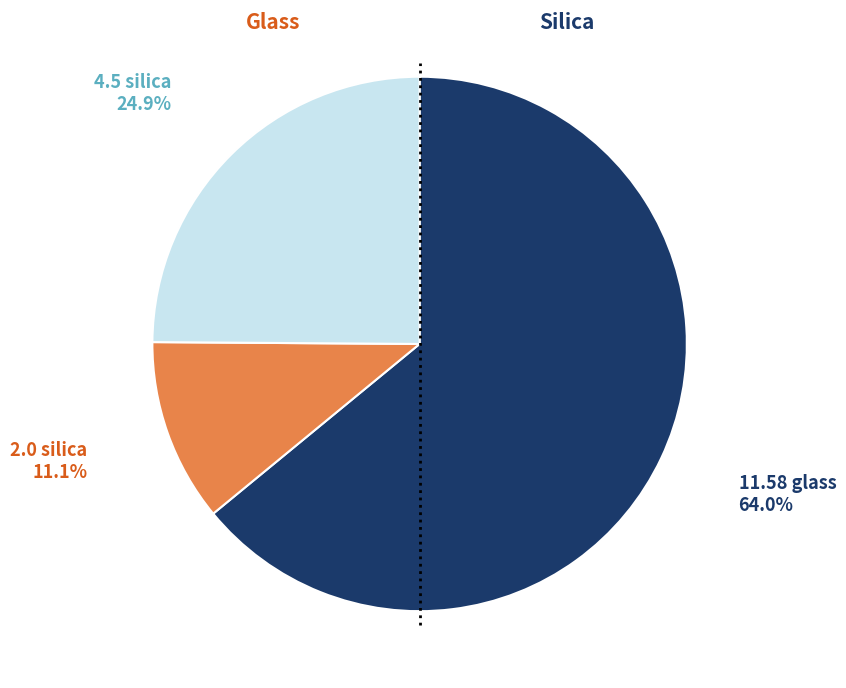

Does any single category account for the majority?

Yes